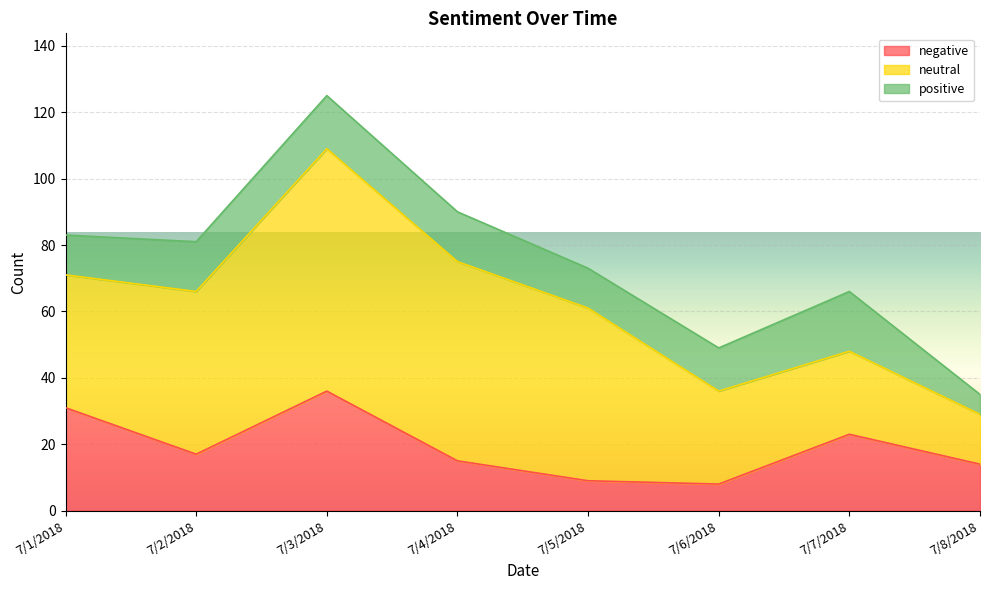

Is the value of positive at 7/3/2018 greater than the value of negative at 7/5/2018?

Yes